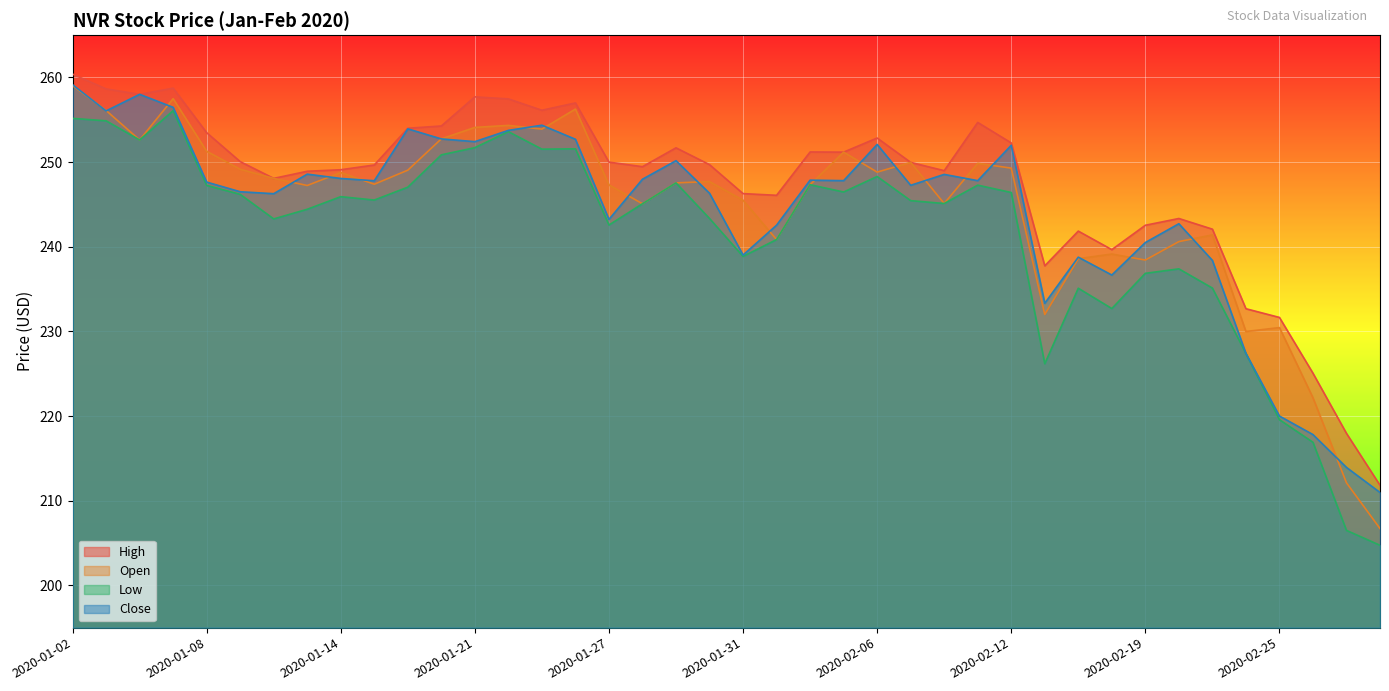

How many distinct data groups are displayed?

4